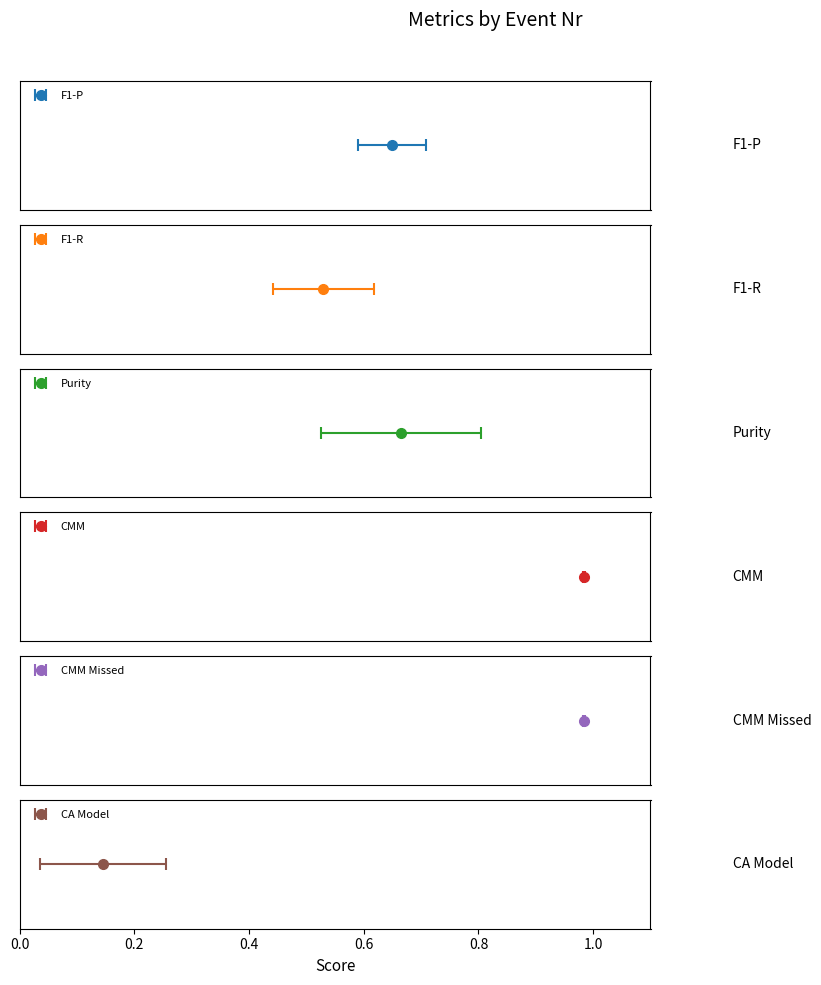

Are the bars horizontal?

No